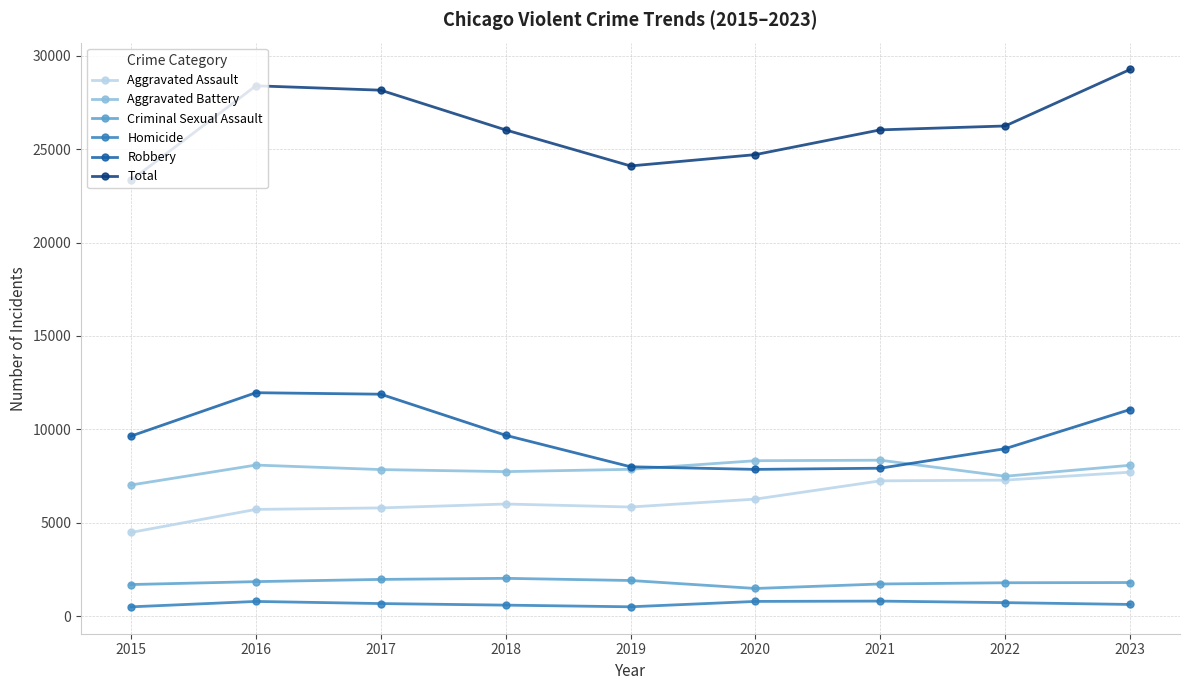

What is the difference between the Aggravated Battery values at 2022 and 2020?

831